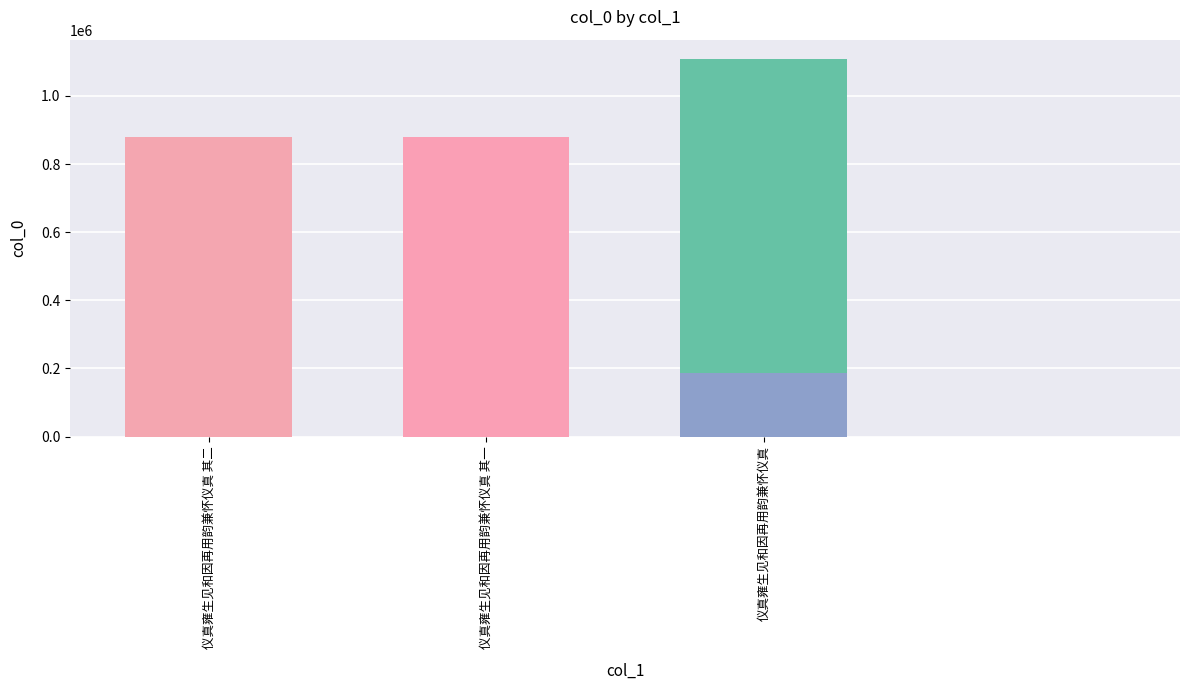

What is the value of the 3rd bar from the left?

1109437